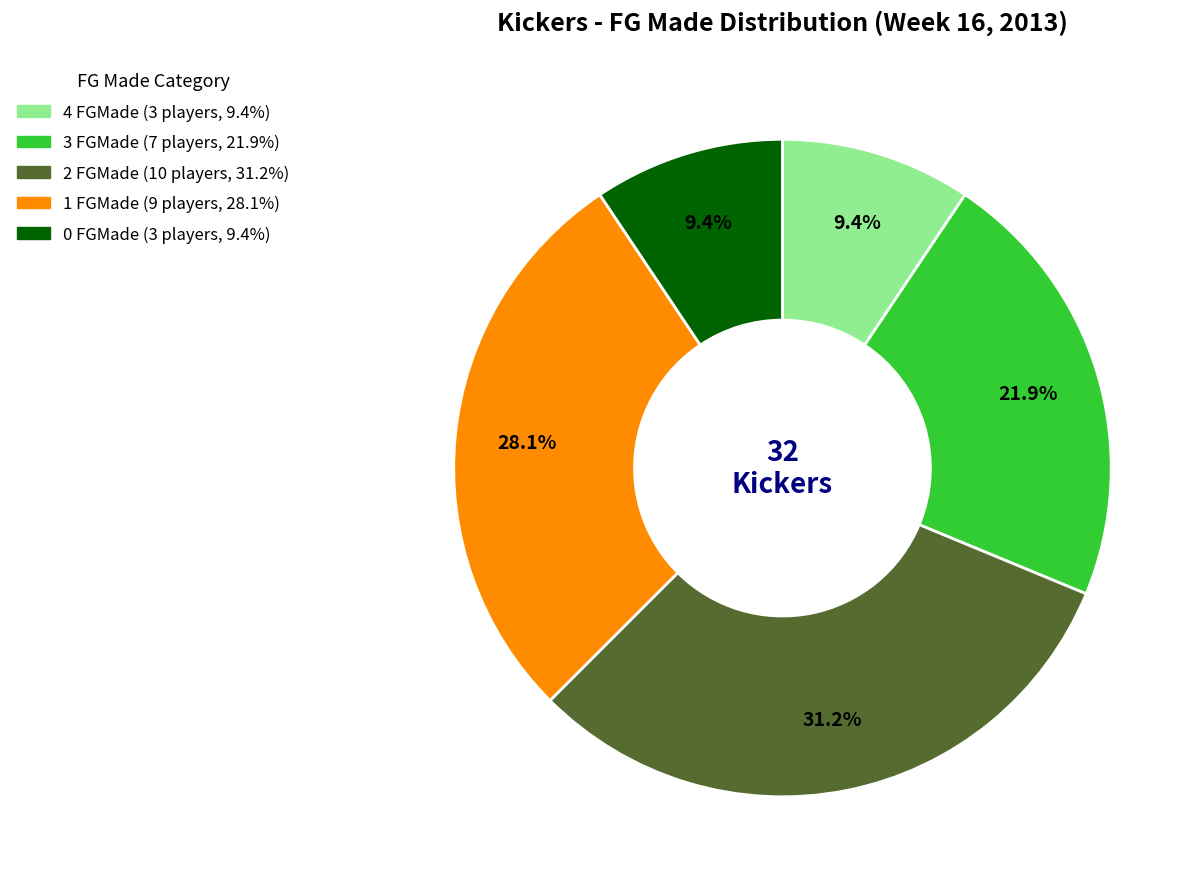

Which has a higher value, 2 FGMade or 3 FGMade?

2 FGMade